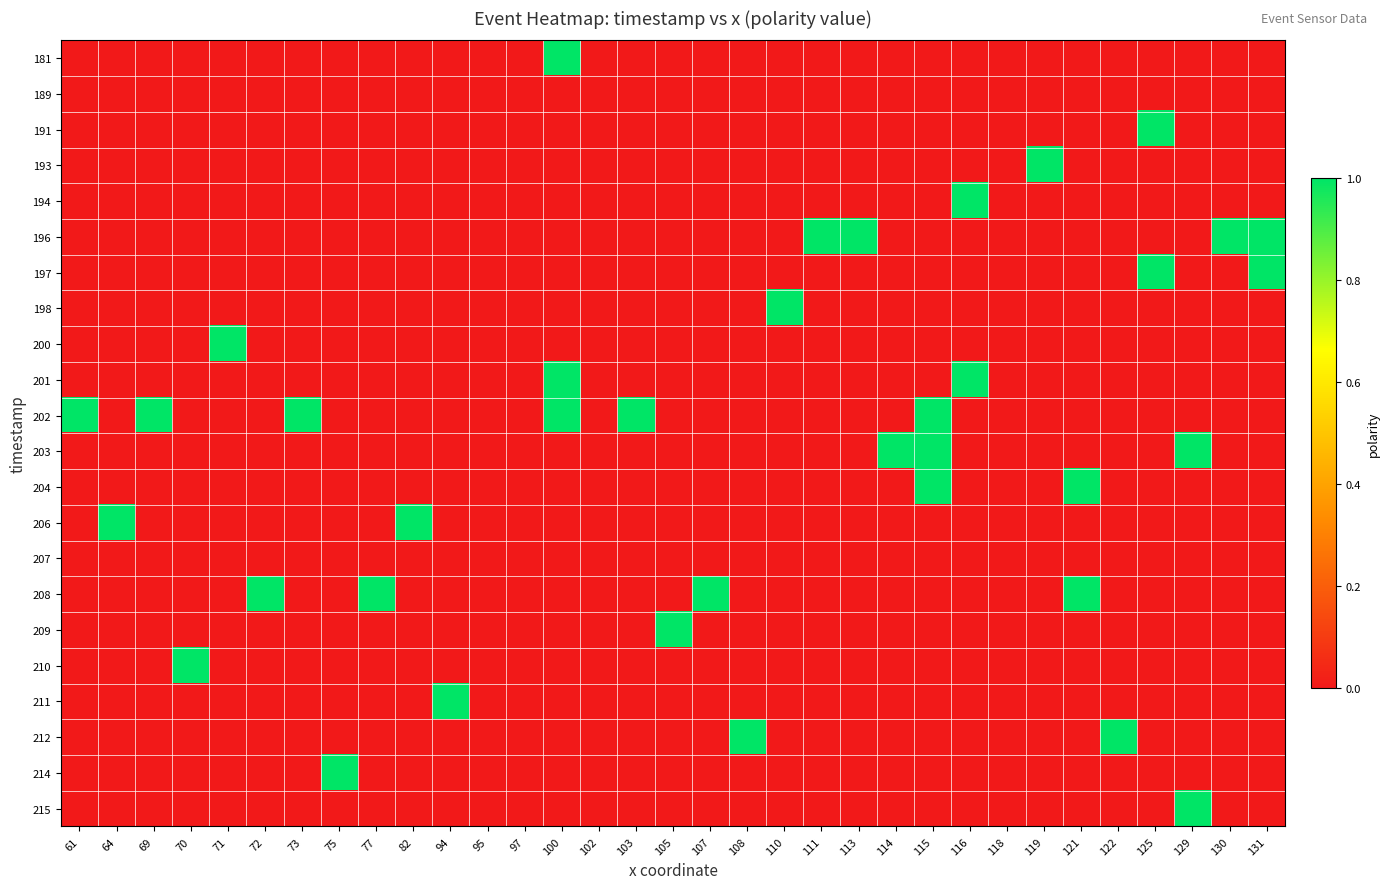

List the series in order of their peak value, highest first.

181, 191, 193, 194, 196, 197, 198, 200, 201, 202, 203, 204, 206, 208, 209, 210, 211, 212, 214, 215, 189, 207